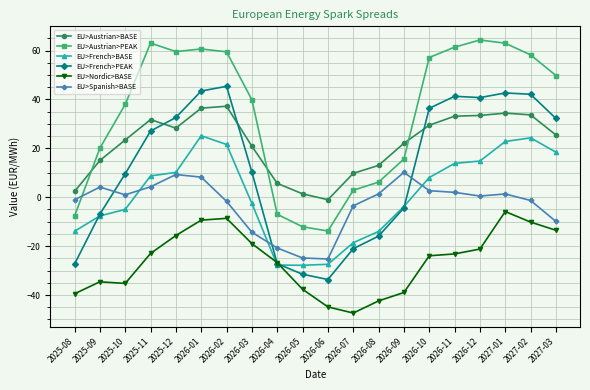

How many categories are shown in the chart?

20